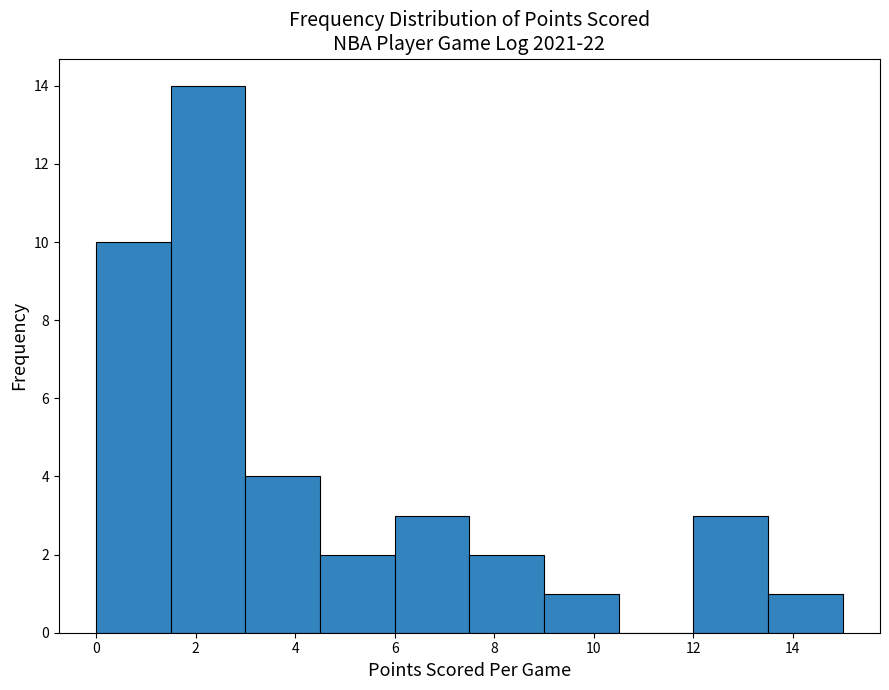

Reading left to right, transcribe this chart: for each bar, give the range it covers on the x-axis and its height. Neither the bar edges nor the heights are printed on the chart, so give them approximately, as read against the axes.

0.0 to 1.5: 10
1.5 to 3.0: 14
3.0 to 4.5: 4
4.5 to 6.0: 2
6.0 to 7.5: 3
7.5 to 9.0: 2
9.0 to 10.5: 1
10.5 to 12.0: 0
12.0 to 13.5: 3
13.5 to 15.0: 1